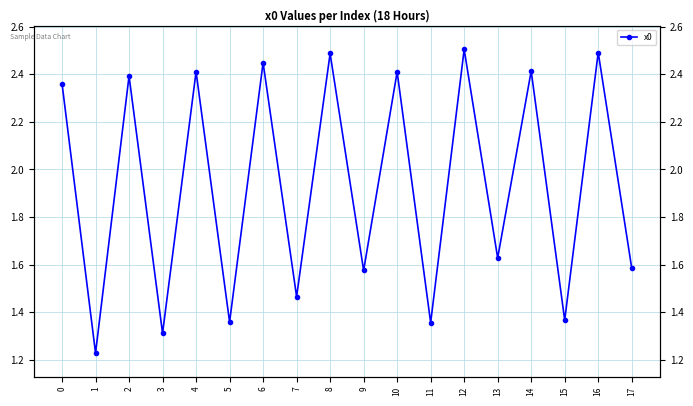

What is the maximum value shown in the chart?

2.5